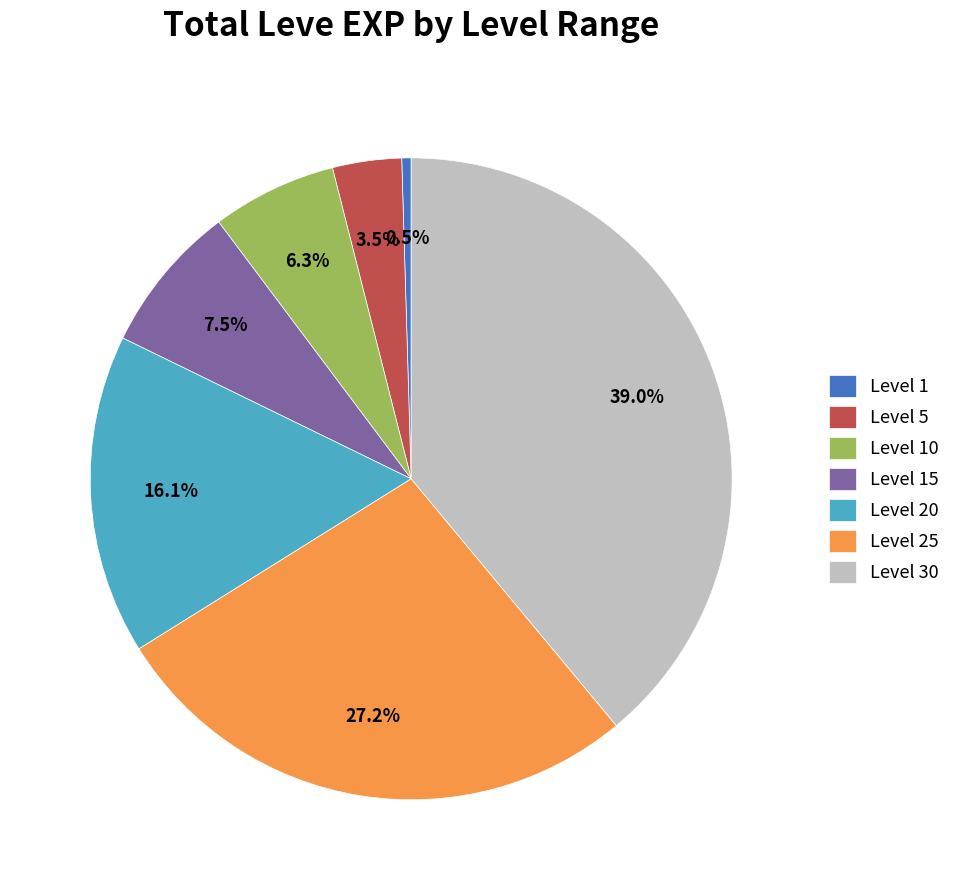

The Level 10 slice represents 6% of the pie. True or false?

True